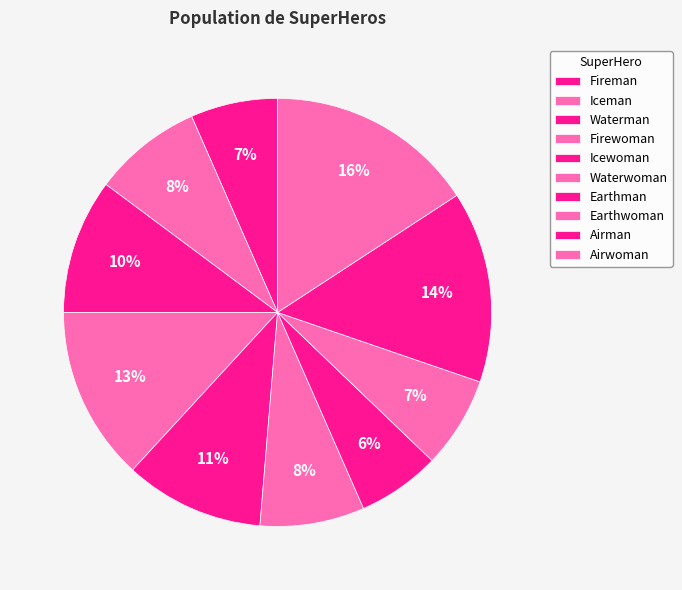

Count the number of slices in the pie.

10